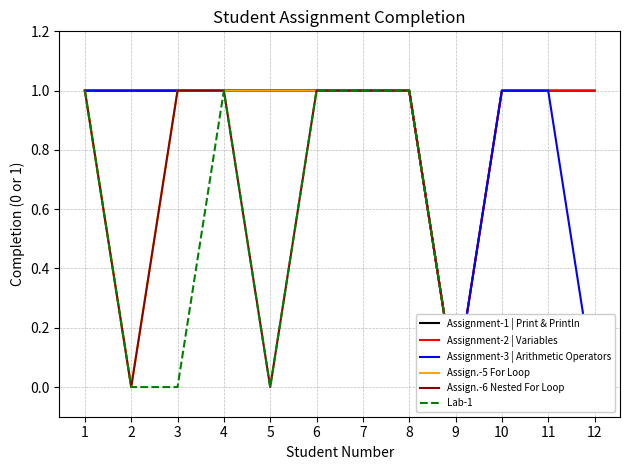

What are all the series names shown in the legend?

Assignment-1 | Print & Println, Assignment-2 | Variables, Assignment-3 | Arithmetic Operators, Assign.-5 For Loop, Assign.-6 Nested For Loop, Lab-1